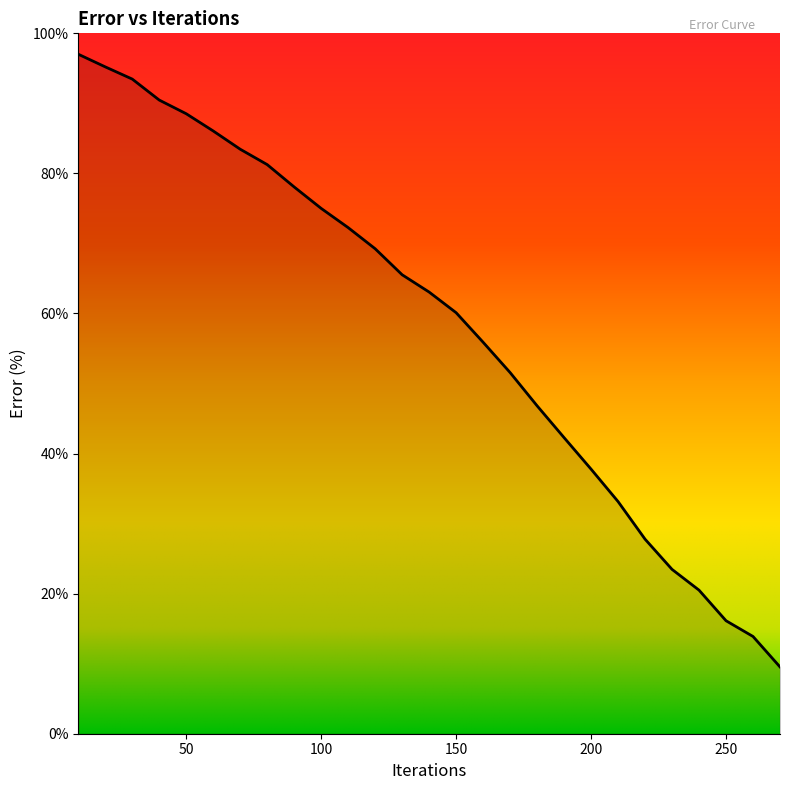

What is the difference between the maximum and minimum values?

87.5